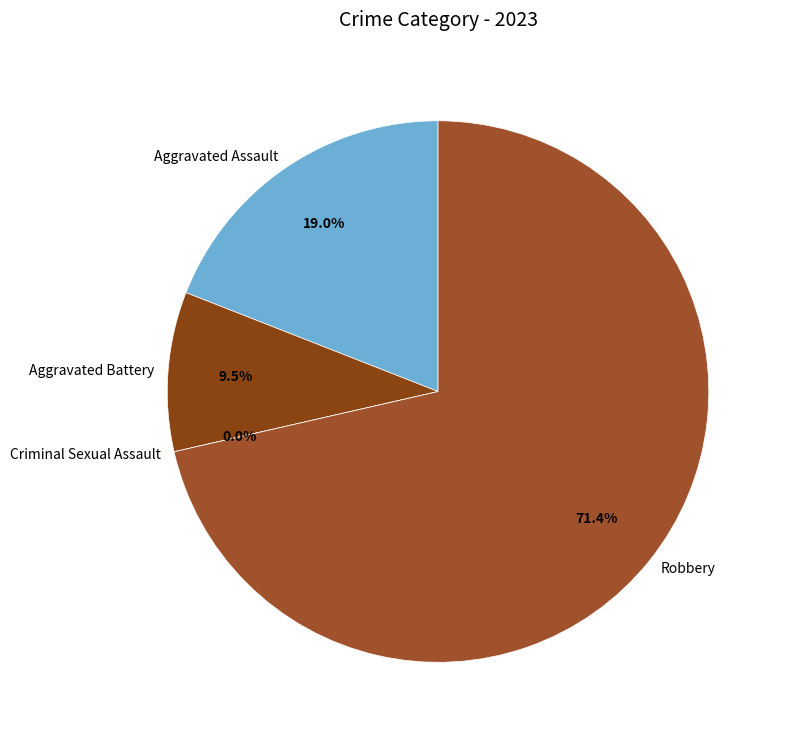

How much of the chart is everything except Aggravated Battery?

90.5%